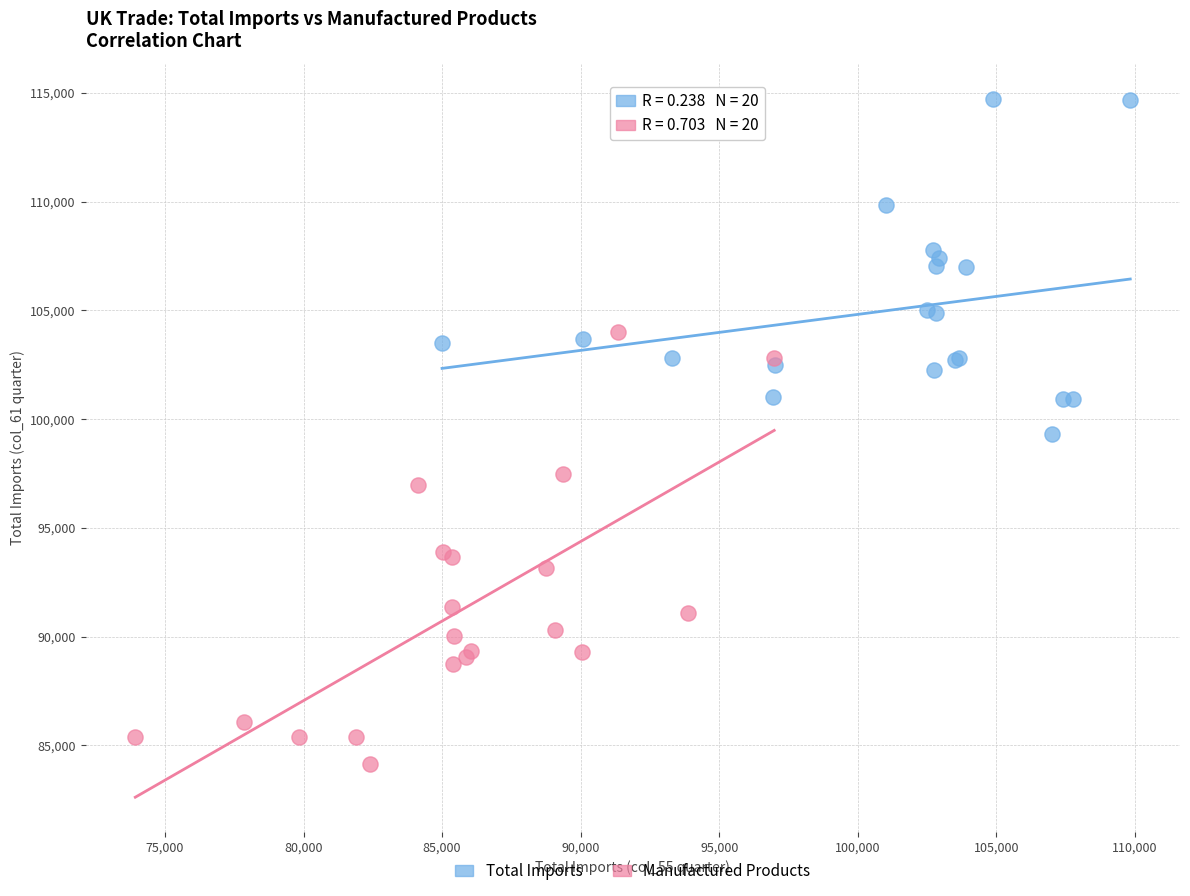

What are all the series names shown in the legend?

Total Imports, Manufactured Products